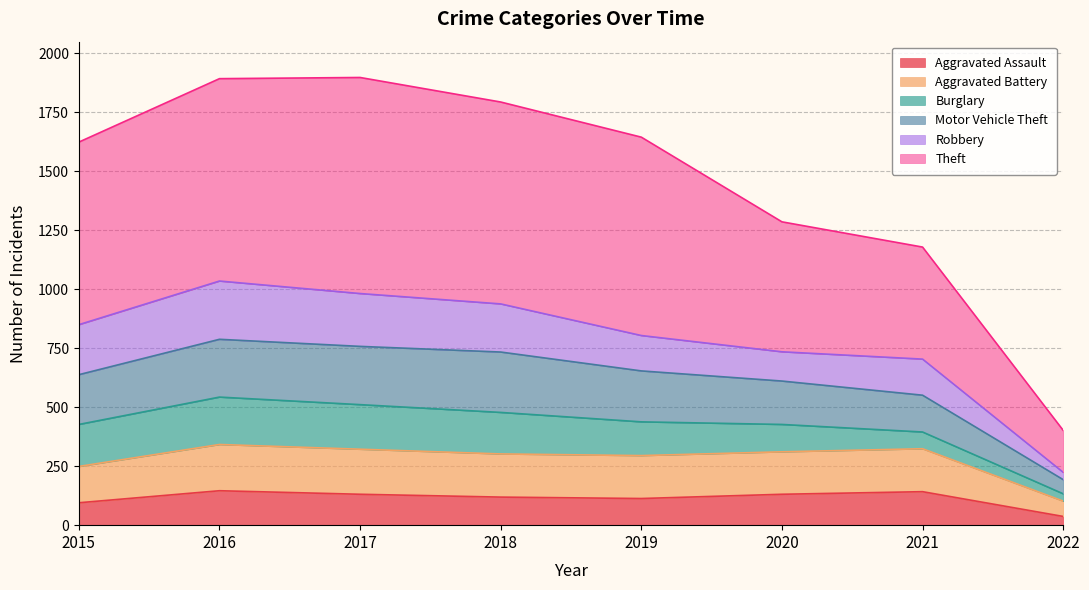

True or false: Aggravated Battery has a value of 342 at 2016.

True